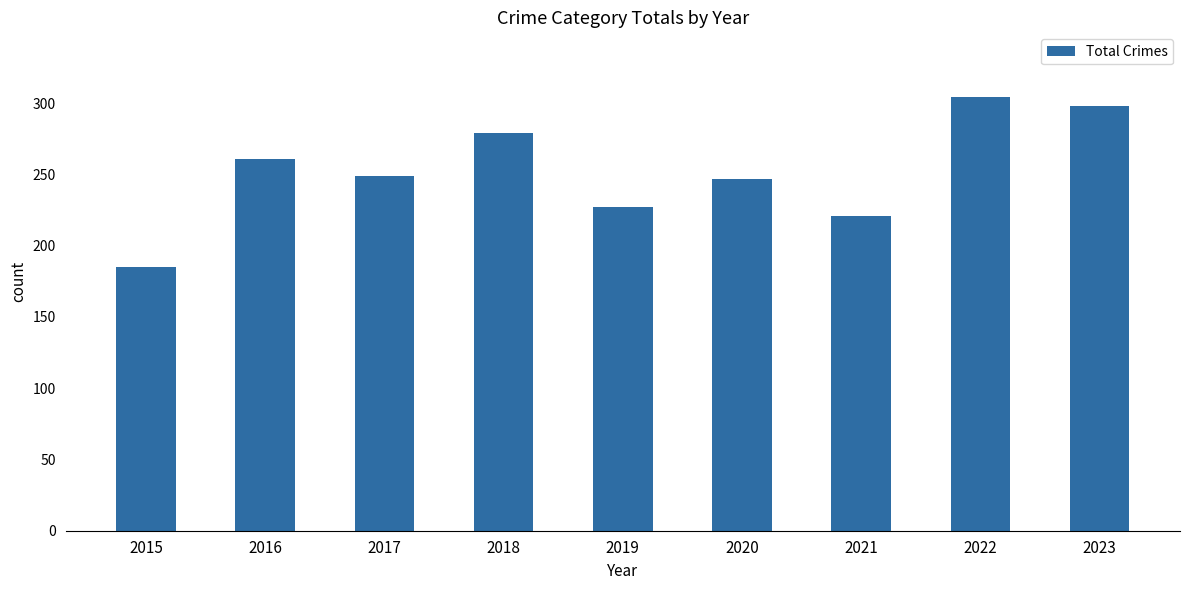

Count the number of data series in this chart.

1